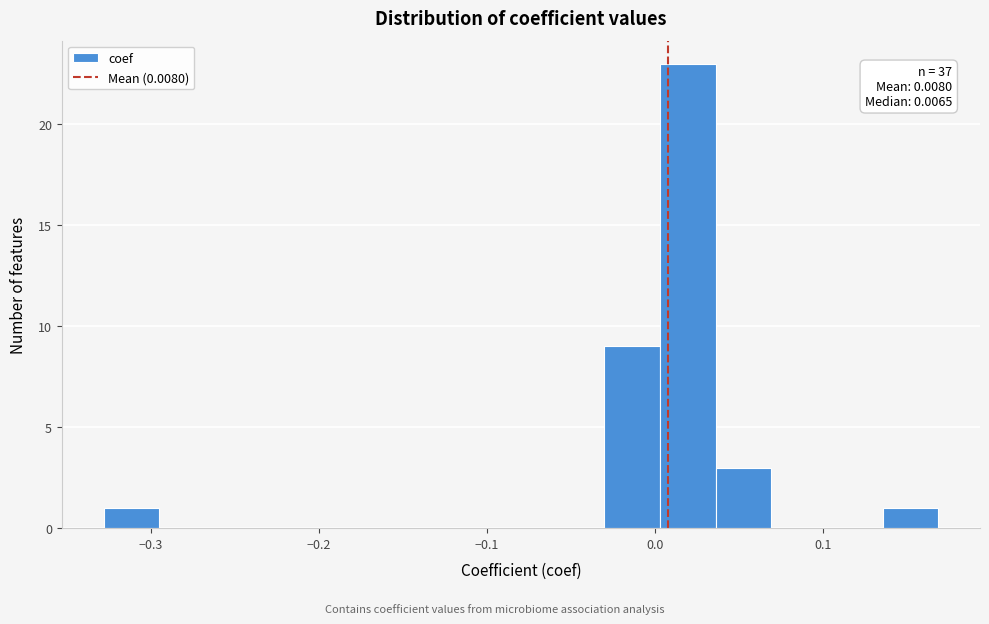

Around what value on the x-axis is the tallest bar? Give the approximate position of its centre, as read against the axis.

0.02